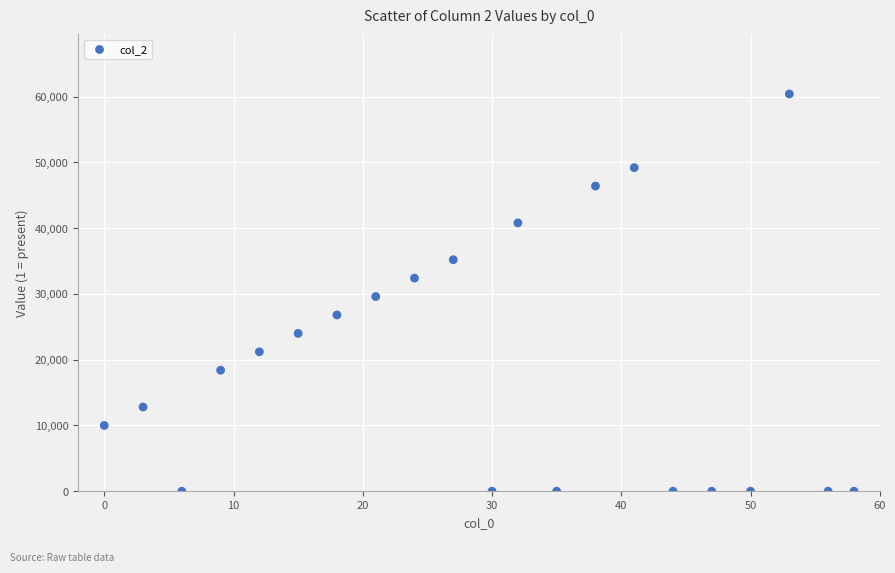

What is the range of X values (max minus min)?

58